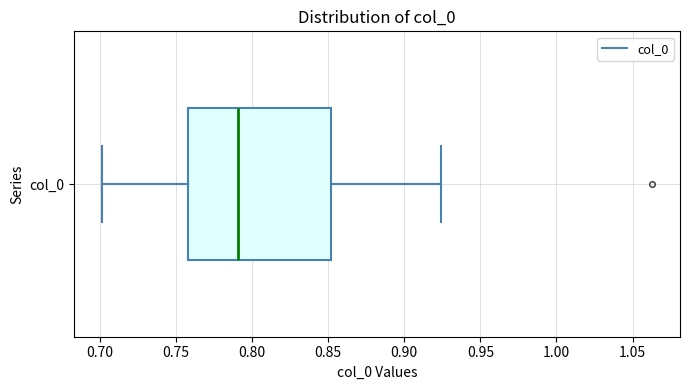

Transcribe this box plot: give where the median line is, the range the box spans, and where the two whiskers end, as read against the x-axis. The values are not printed on the chart, so give them approximately, as read against the axis.

median 0.790, box 0.760 to 0.850, whiskers 0.700 to 0.925